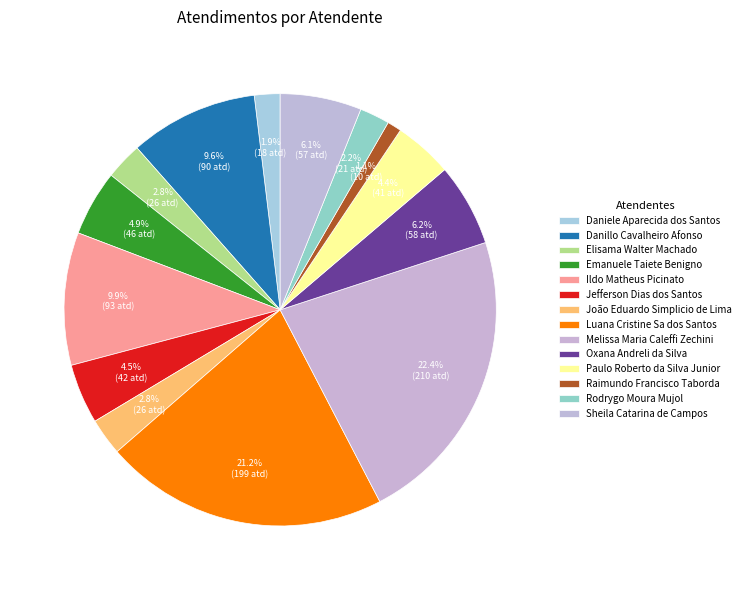

To the nearest percent, what percentage of the pie is Luana Cristine Sa dos Santos?

21%